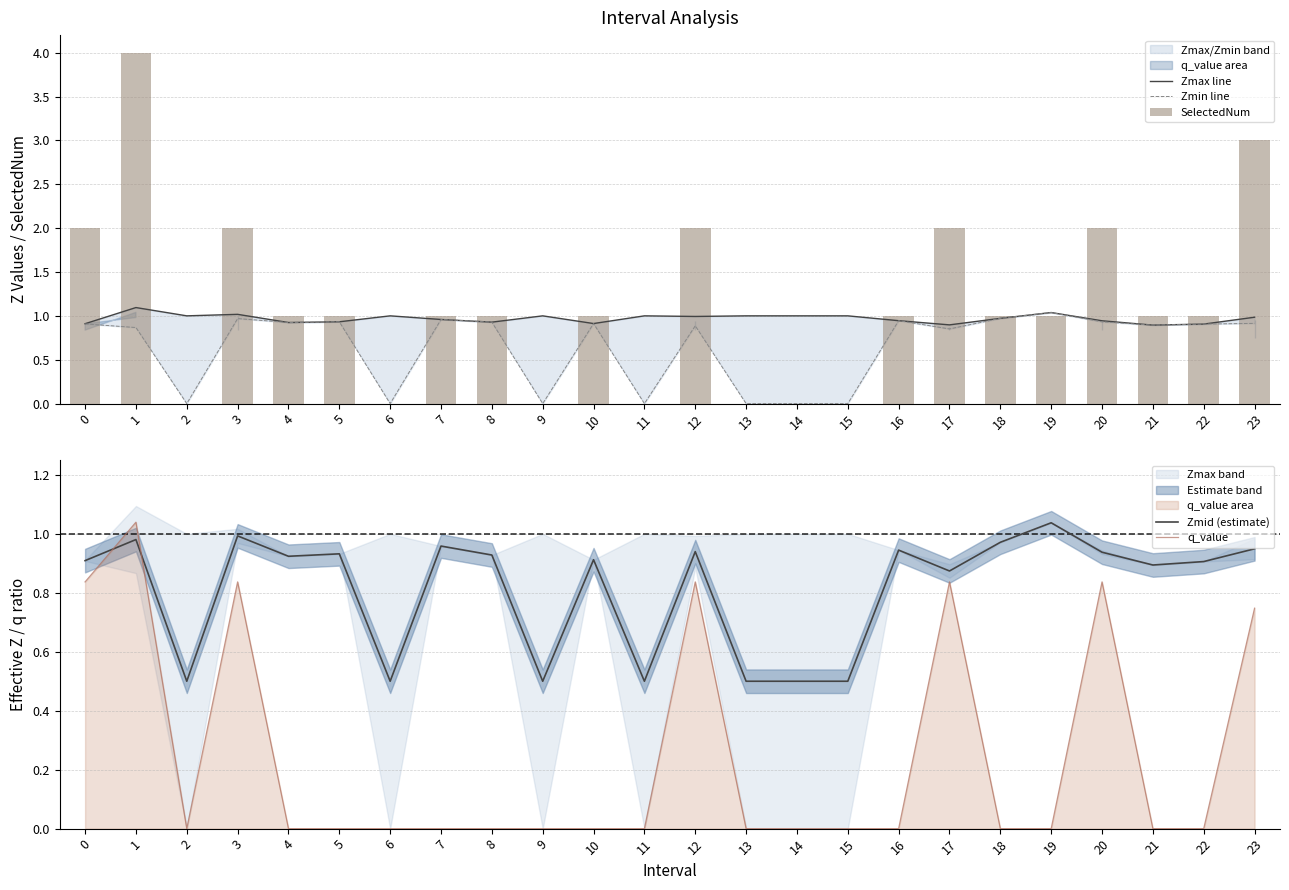

What is the difference between the maximum and minimum values in the Zmax line series?

0.2